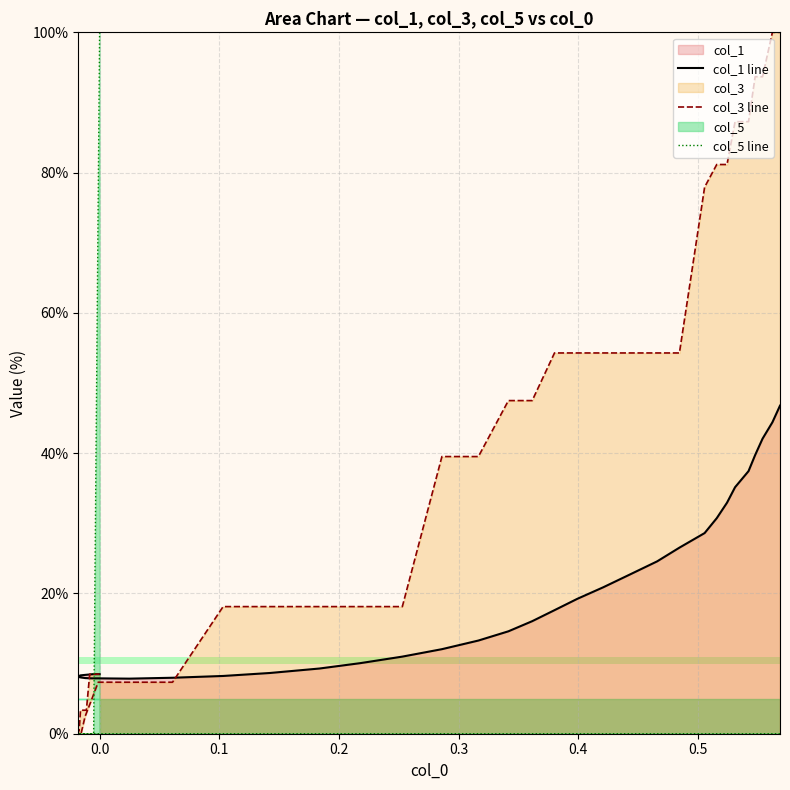

True or false: col_3 line has more than 2 interior local peaks.

False